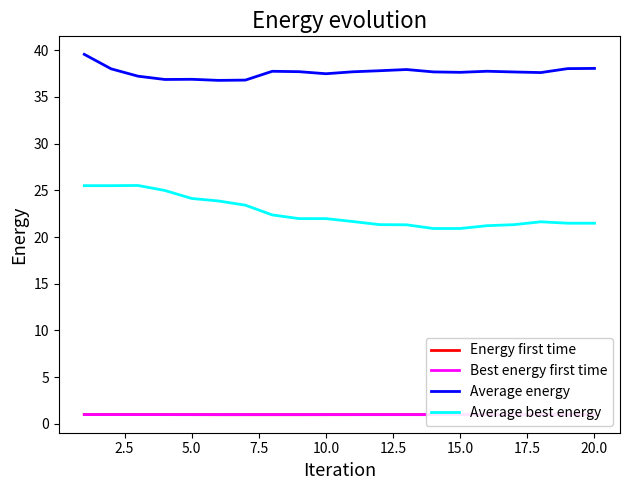

True or false: Average energy and Energy first time intersect in this chart.

False